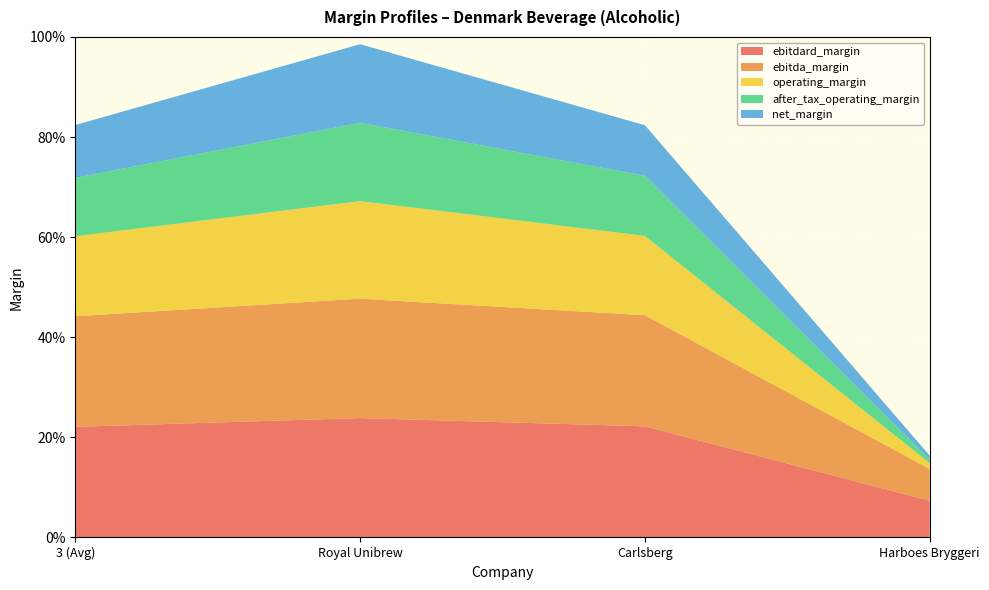

Reading left to right, transcribe all the data shown in this chart.

ebitdard_margin: 3 (Avg)=0.2	Royal Unibrew=0.2	Carlsberg=0.2	Harboes Bryggeri=0.1
ebitda_margin: 3 (Avg)=0.2	Royal Unibrew=0.2	Carlsberg=0.2	Harboes Bryggeri=0.1
operating_margin: 3 (Avg)=0.2	Royal Unibrew=0.2	Carlsberg=0.2	Harboes Bryggeri=0.0
after_tax_operating_margin: 3 (Avg)=0.1	Royal Unibrew=0.2	Carlsberg=0.1	Harboes Bryggeri=0.0
net_margin: 3 (Avg)=0.1	Royal Unibrew=0.2	Carlsberg=0.1	Harboes Bryggeri=0.0